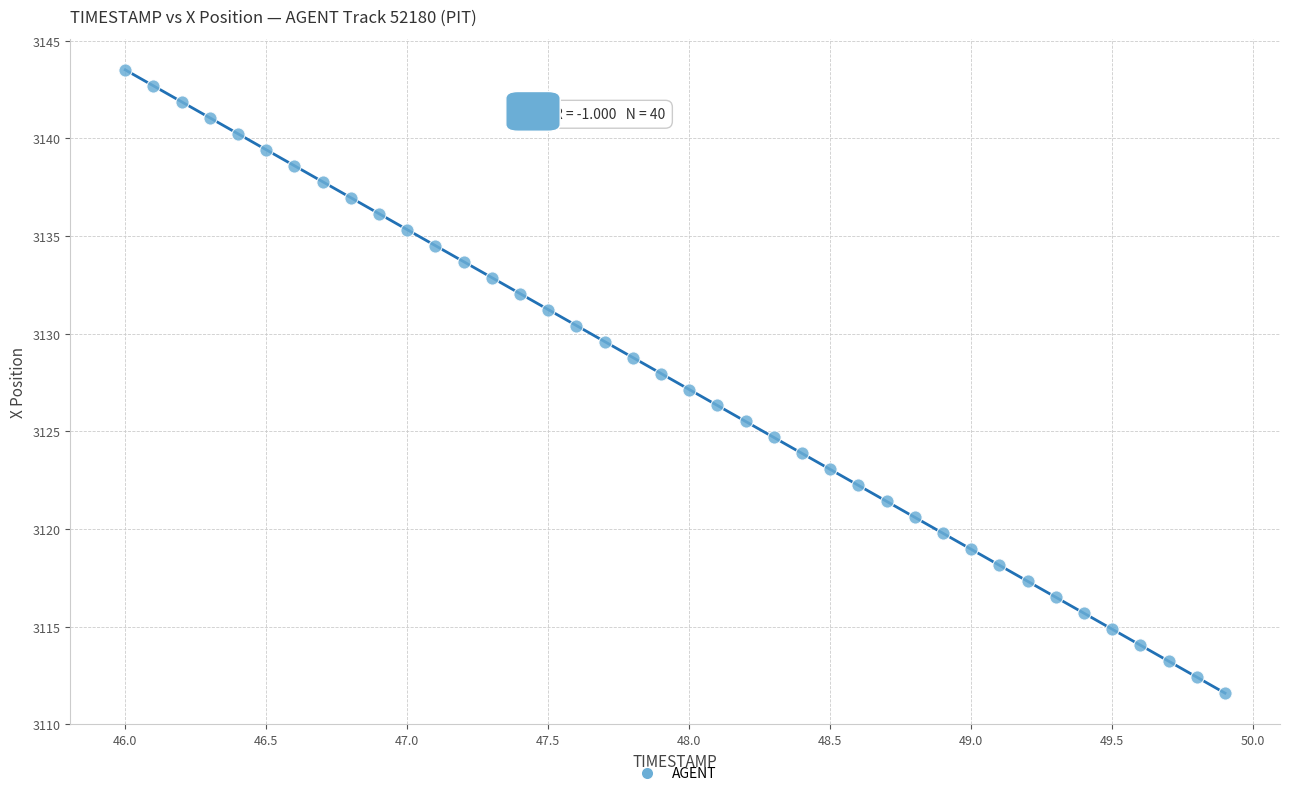

What is the range of X values (max minus min)?

3.9